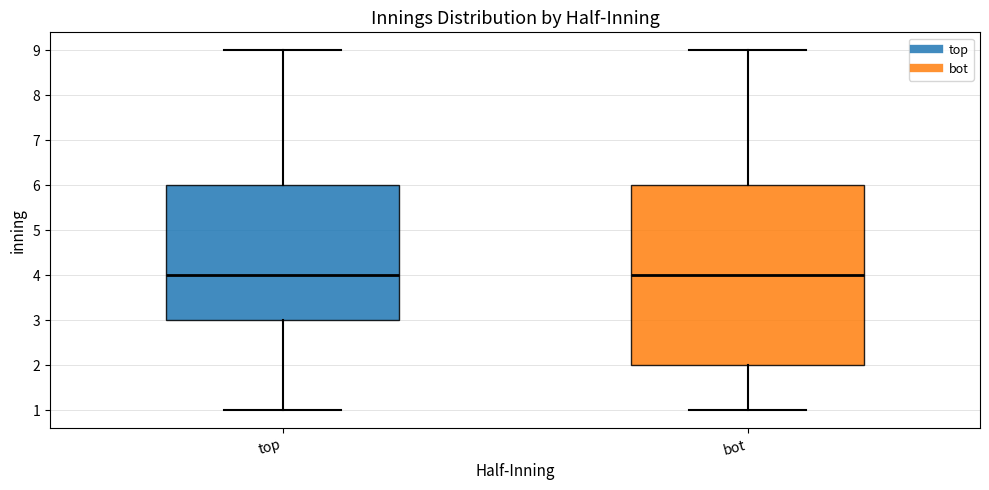

Reading left to right, transcribe this box plot: for each box, give where its median line is, the range the box spans, and where its two whiskers end, as read against the y-axis. The values are not printed on the chart, so give them approximately, as read against the axis.

top: median 4, box 3 to 6, whiskers 1 to 9
bot: median 4, box 2 to 6, whiskers 1 to 9